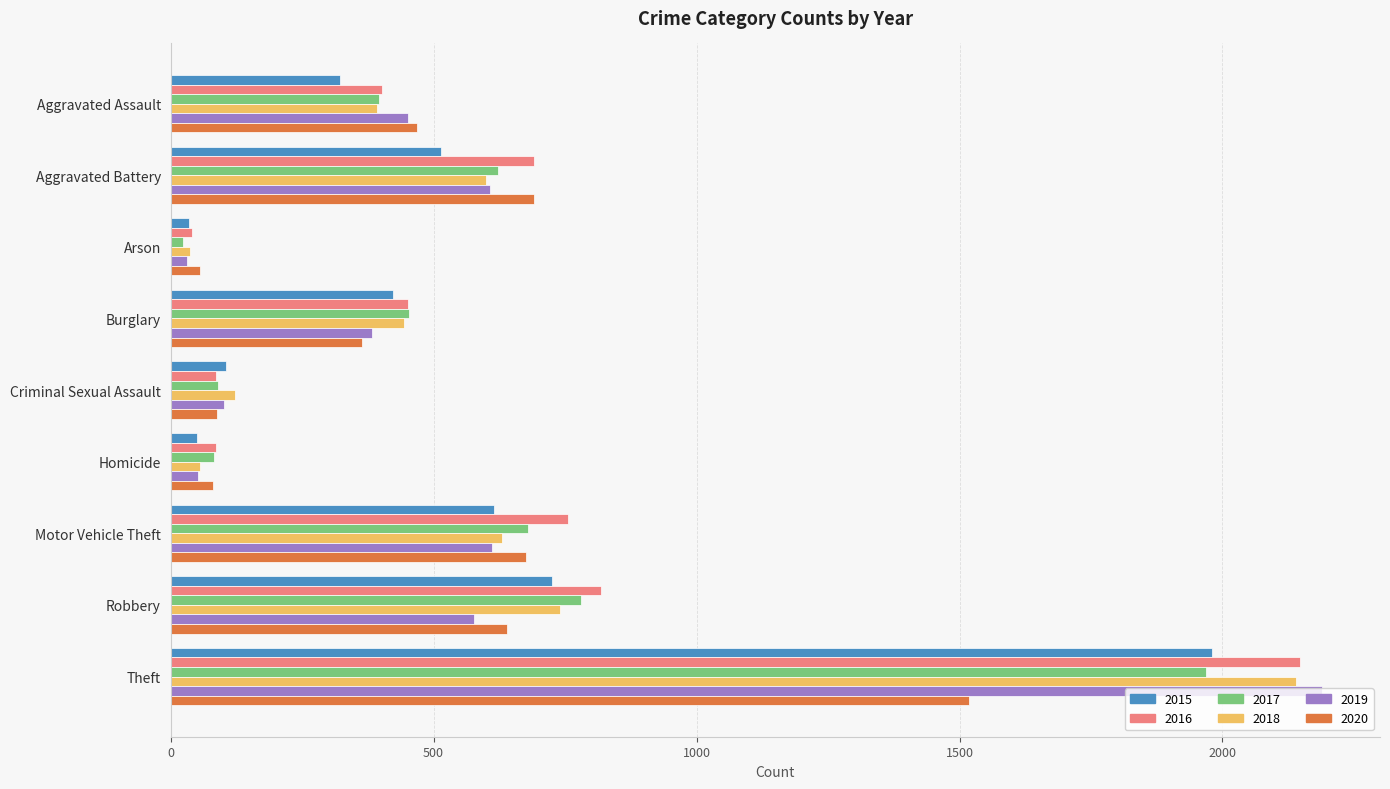

The value of 2018 at Aggravated Assault is 392. True or false?

True